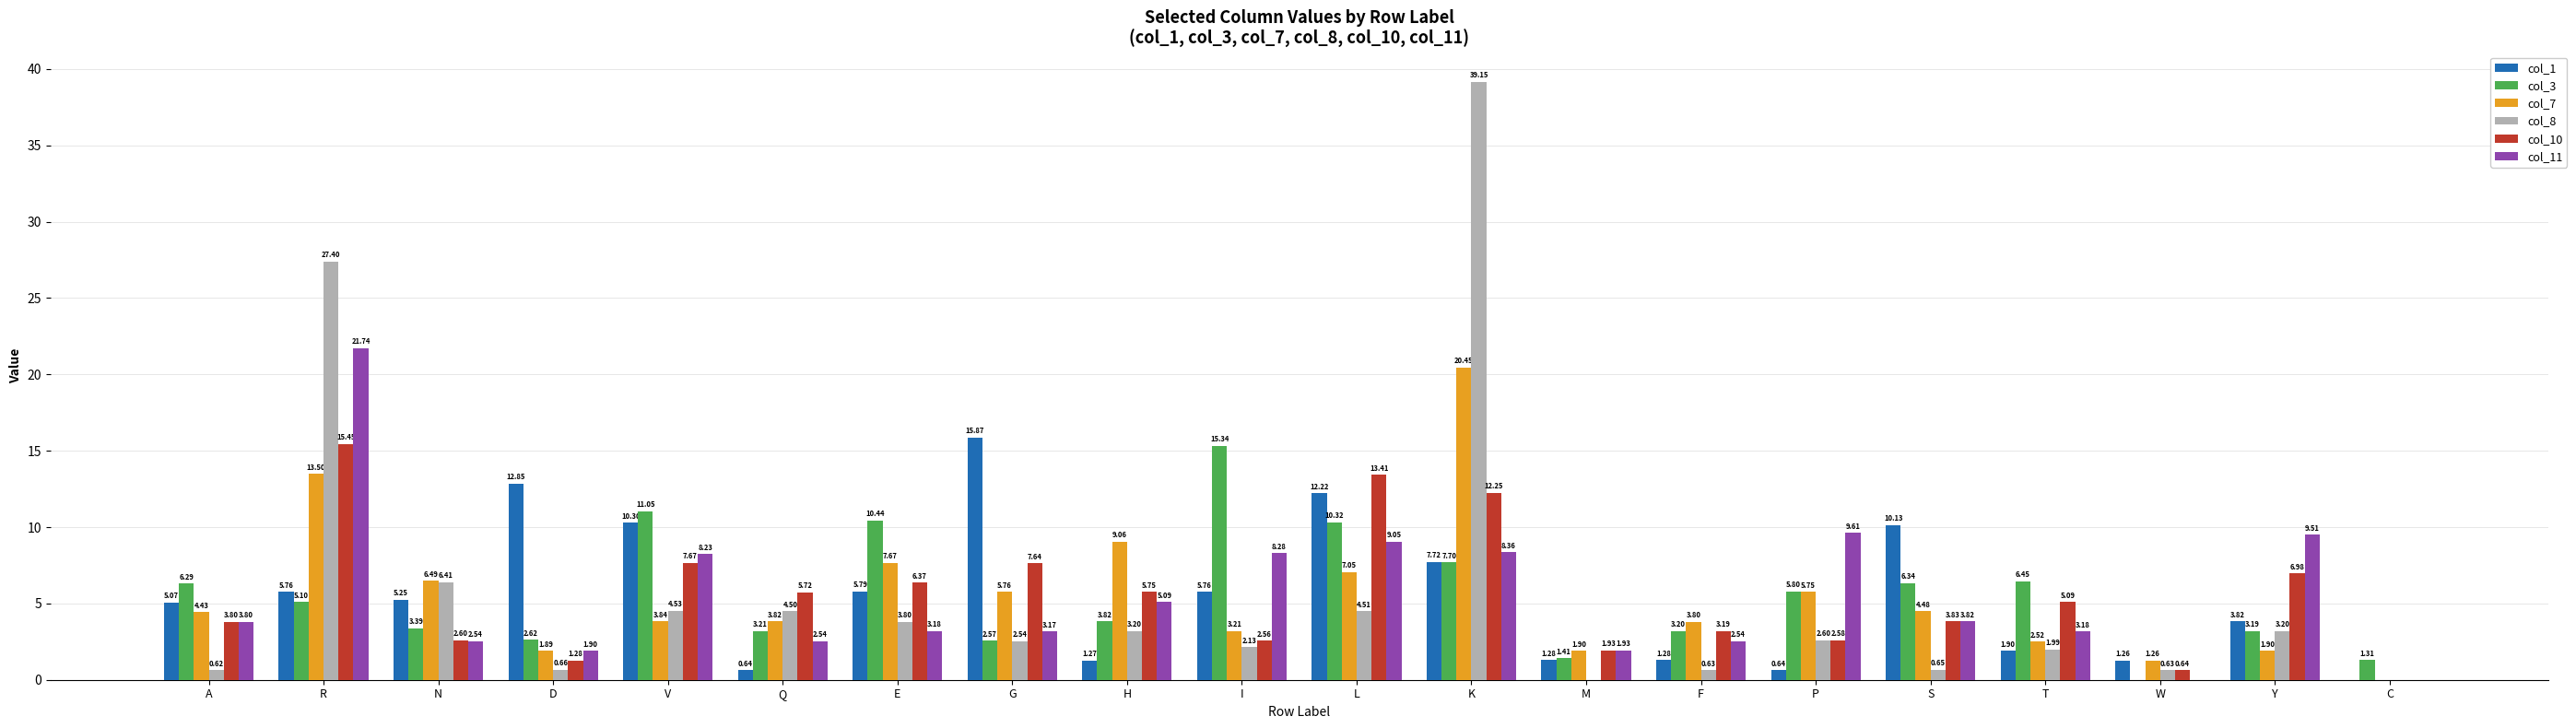

What is the sum of all col_8 values?

109.1